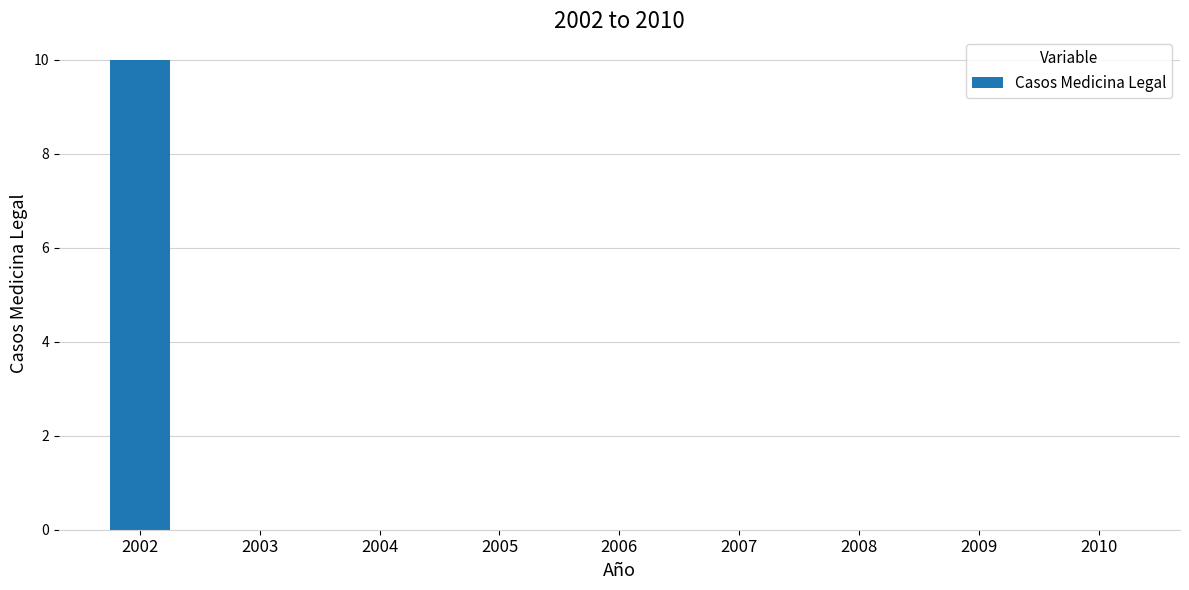

The chart shows a value of 3 at 2002. True or false?

False